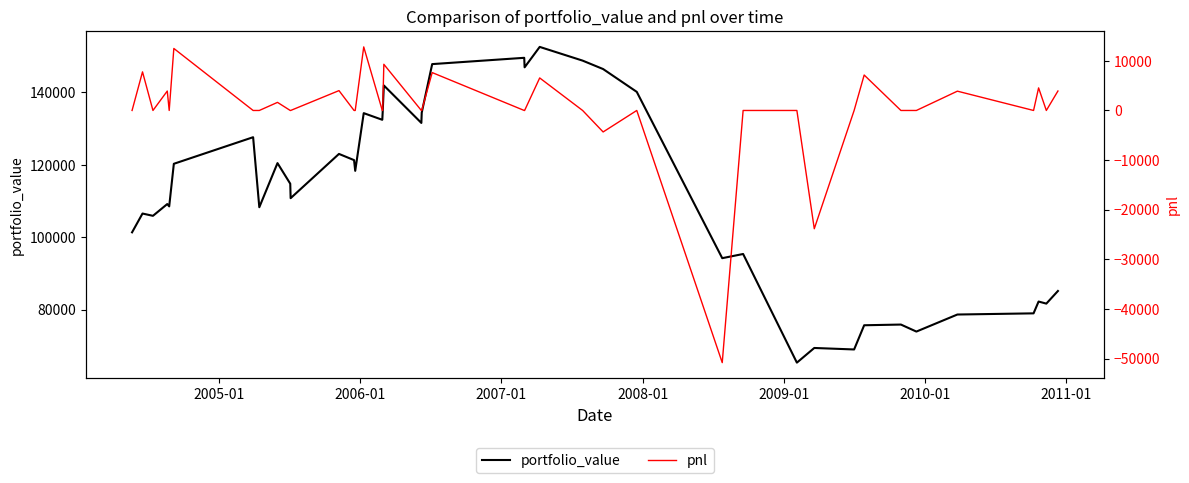

True or false: pnl has more than 0 points higher than both neighbors.

True